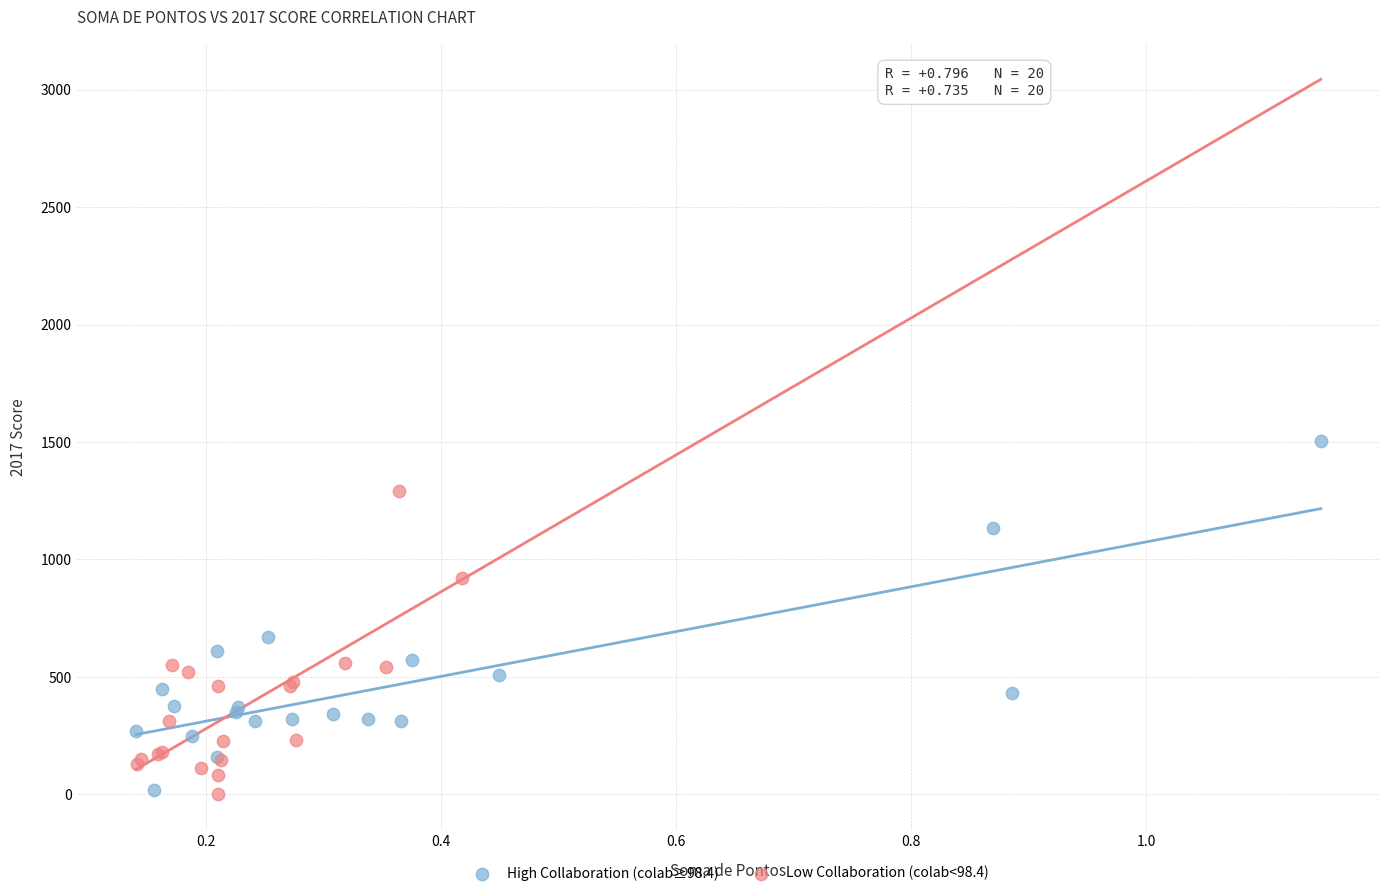

Which series contains the highest Y value?

High Collaboration (colab≥98.4)